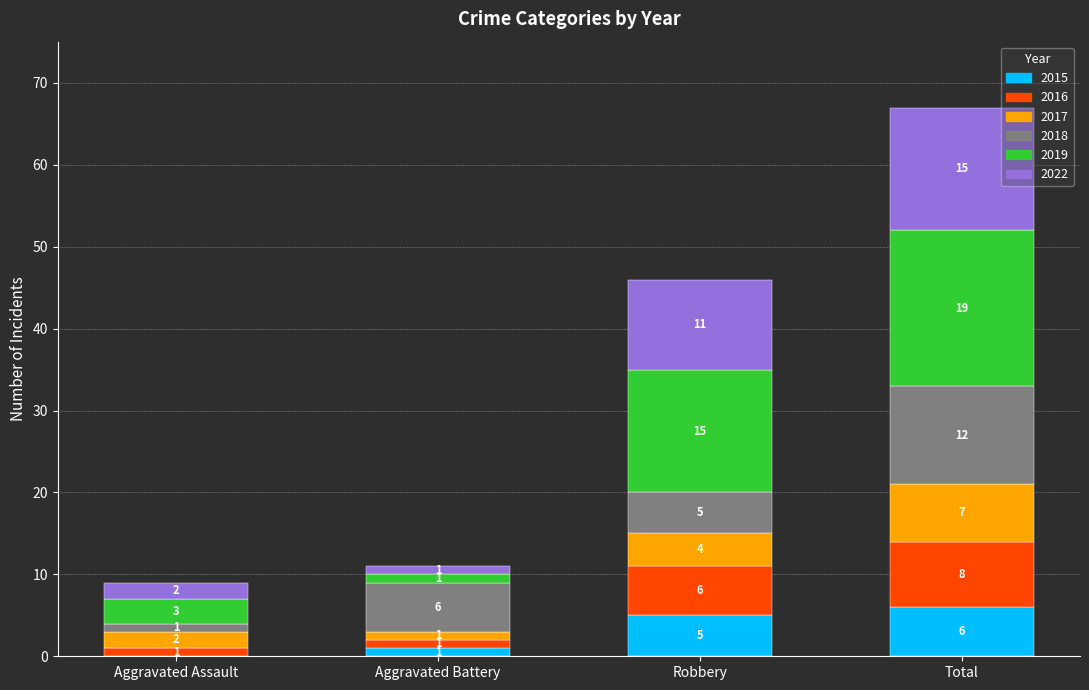

What is the total value across all series at Aggravated Assault?

9